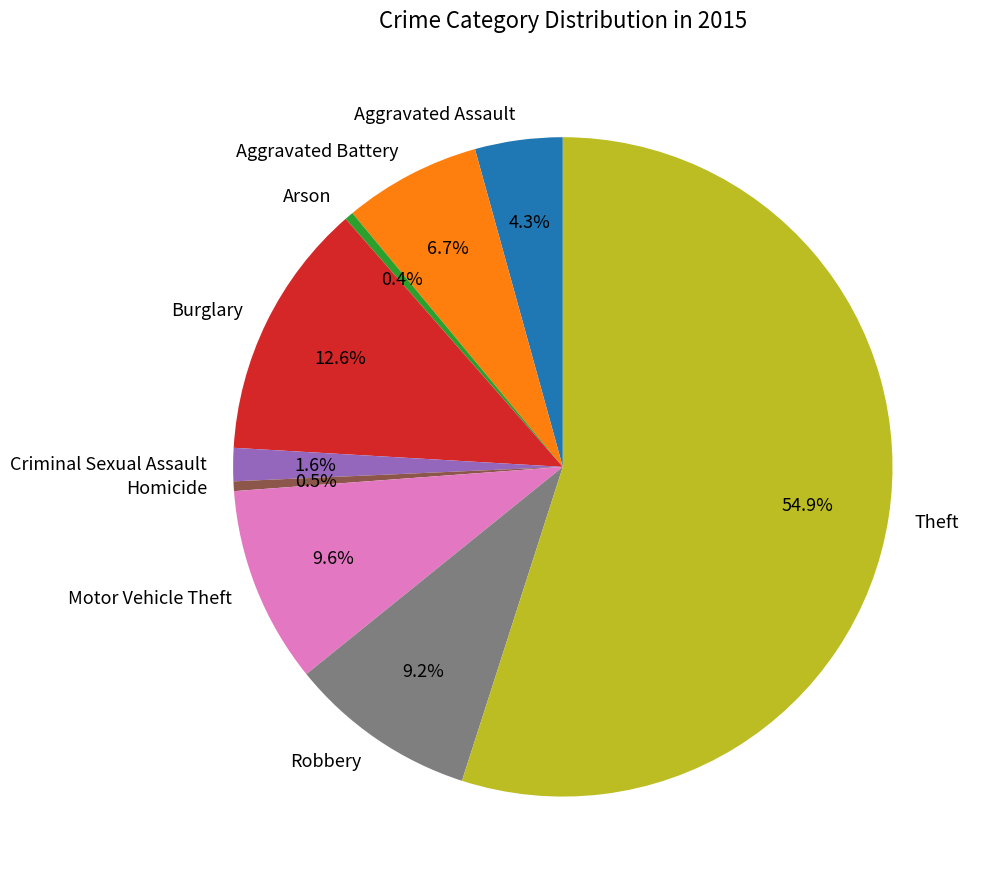

What is the largest slice in the pie chart?

Theft